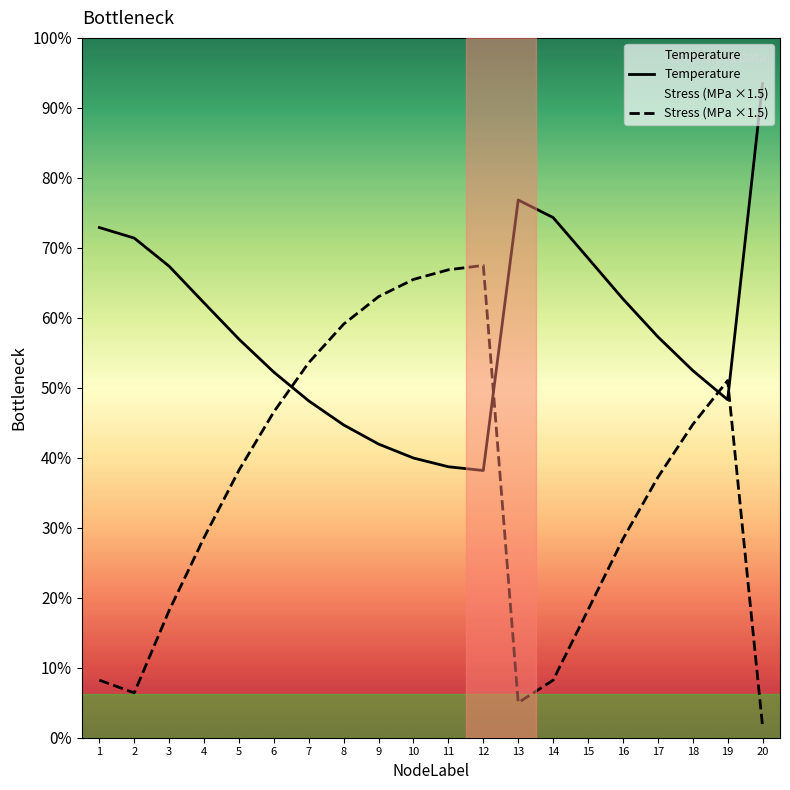

In Stress_MPa, how many points are lower than both neighbors (excluding endpoints)?

2